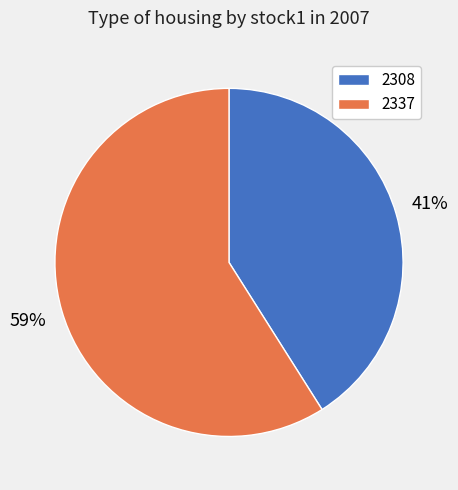

How many slices are in this pie chart?

2